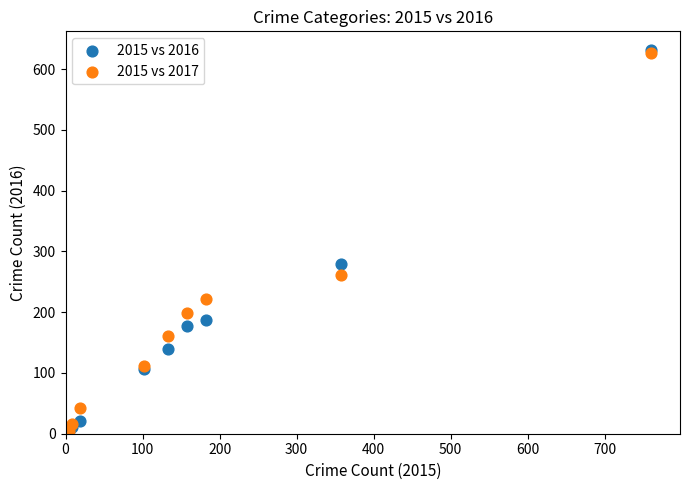

Which series has the largest Y range (max minus min)?

2015 vs 2016